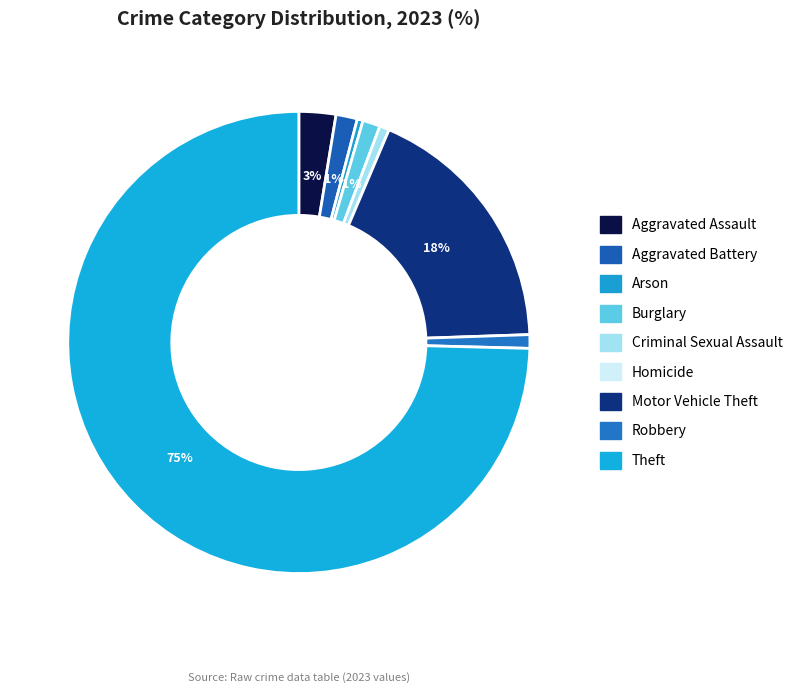

The Homicide slice represents 0% of the pie. True or false?

True